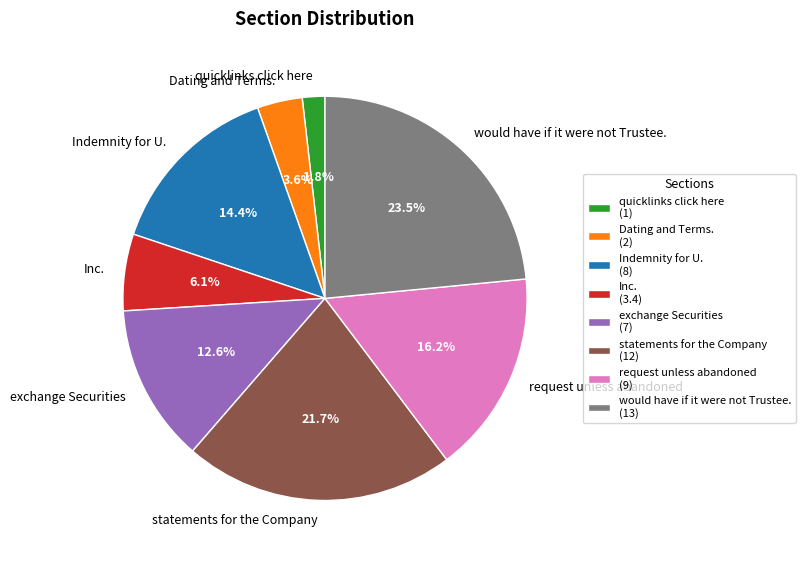

To the nearest percent, what portion does Dating and Terms. represent?

4%